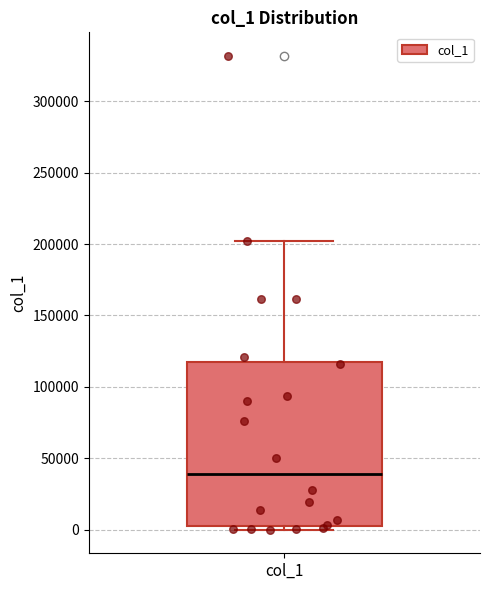

Where does the median line of the box for col_1 sit on the y-axis? The values are not printed on the chart, so give them approximately, as read against the axis.

40000